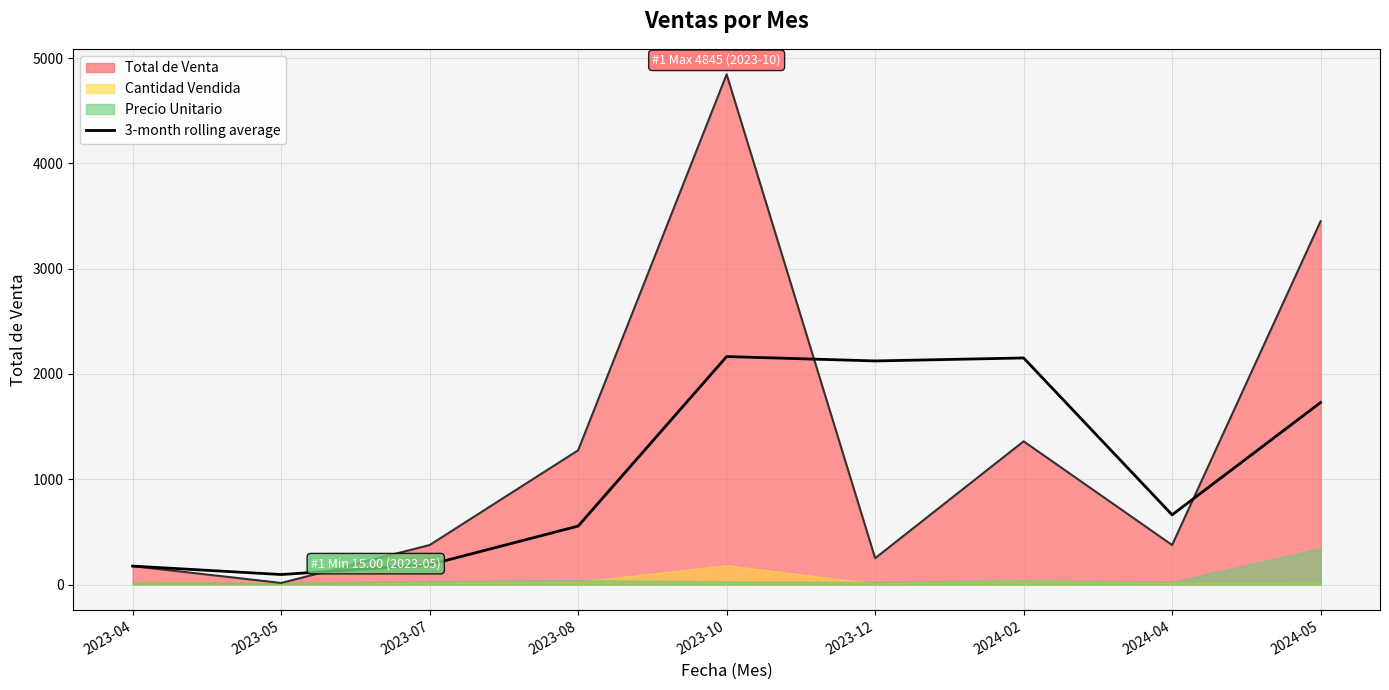

How many lines are shown in the chart?

1